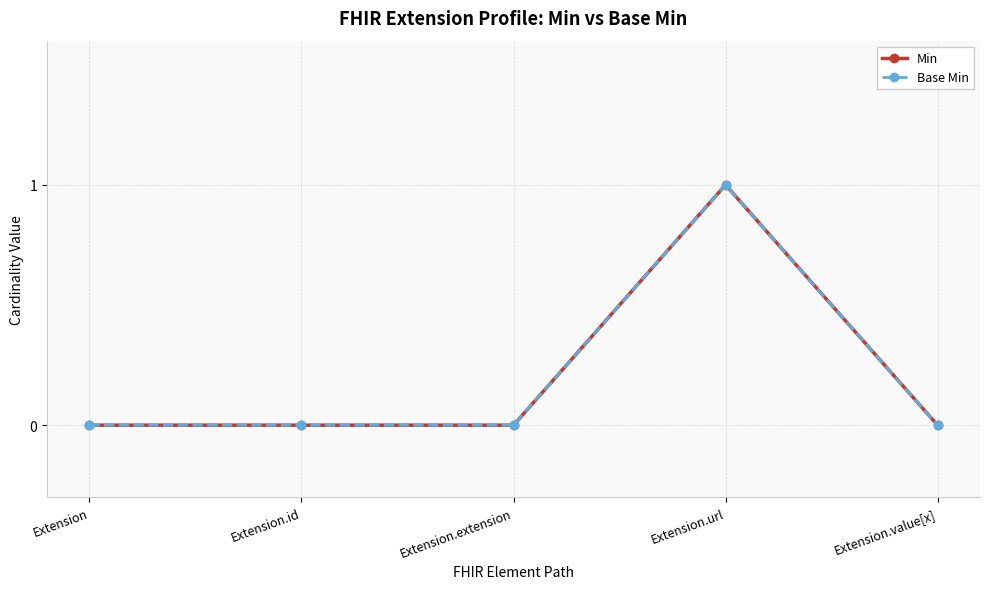

Which has a higher value, Extension or Extension.extension?

Extension